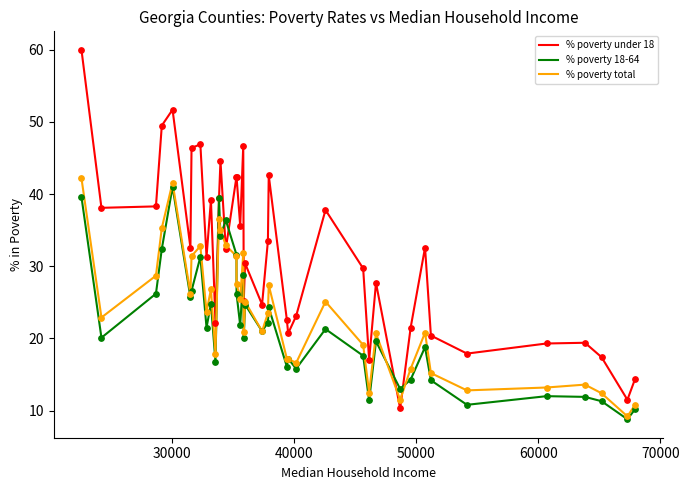

Which series has the largest range (max minus min)?

% poverty under 18